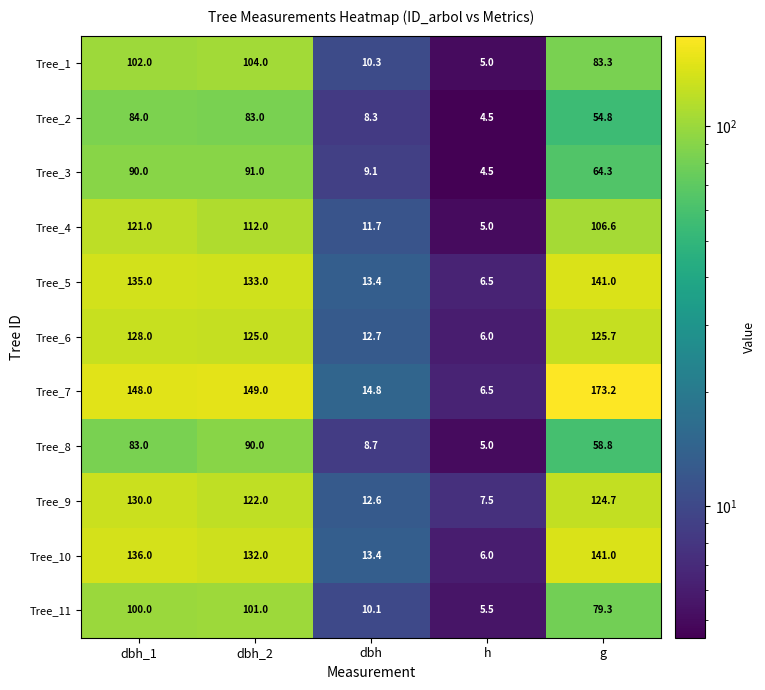

What is the spread (max minus min) of values at dbh_2?

66.0